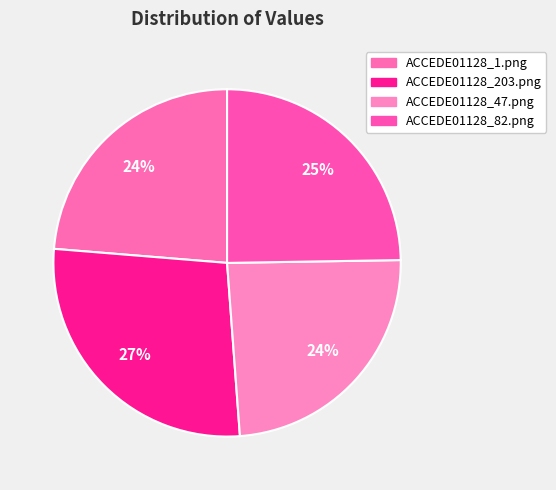

Combined, do ACCEDE01128_203.png and ACCEDE01128_82.png account for over 50%?

Yes